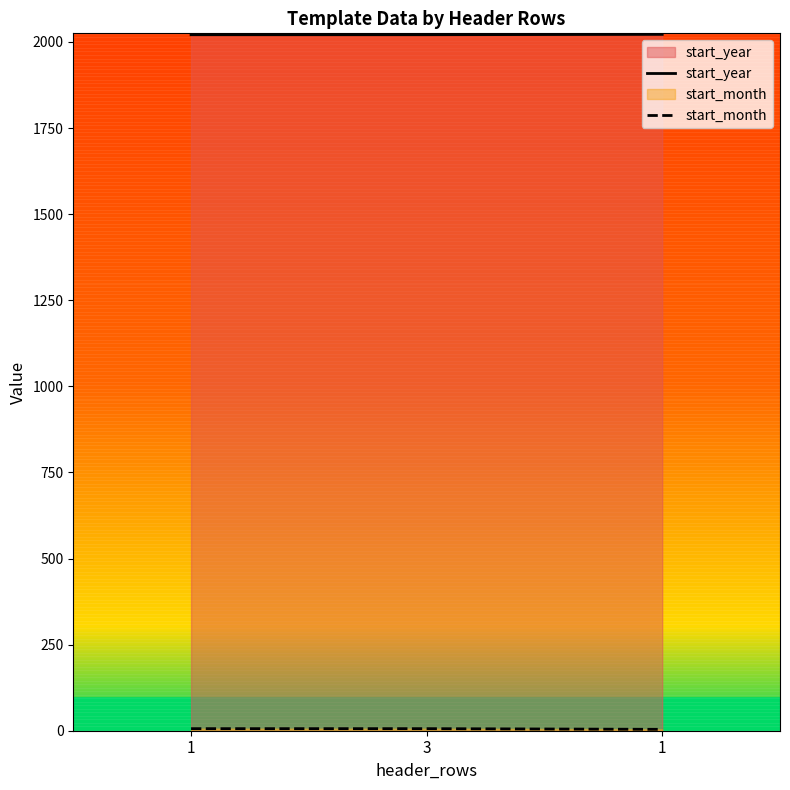

Reading left to right, extract all data points from this chart.

start_year: 1=2021	3=2021	1=2022
start_month: 1=6	3=6	1=4